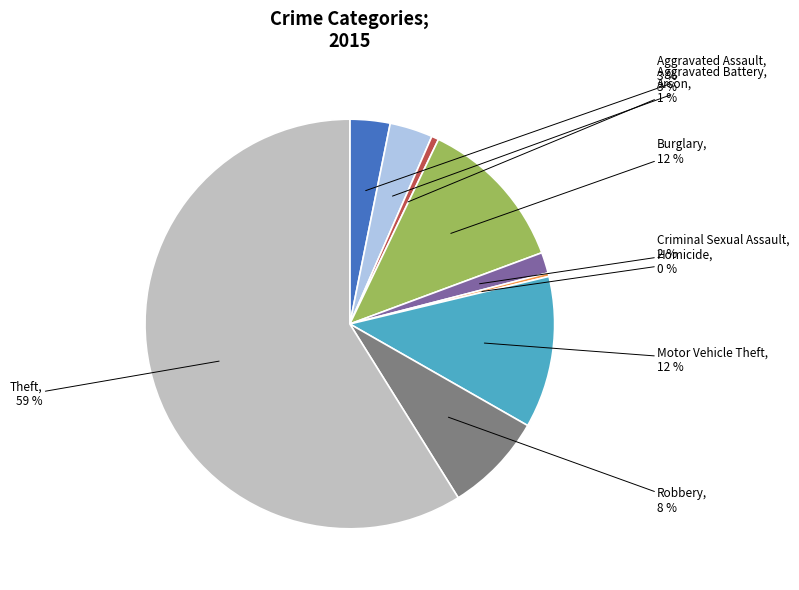

To the nearest percent, what is the difference between the largest and smallest slice percentages?

59%